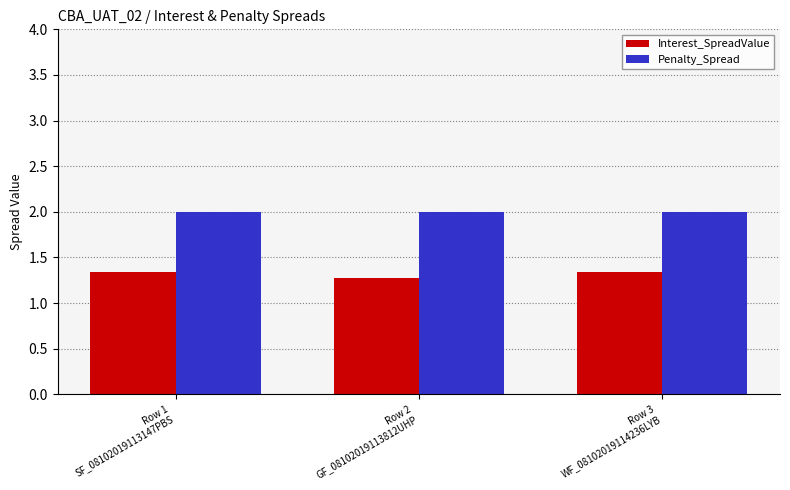

At which label does Interest_SpreadValue reach its minimum?

Row 2
GF_08102019113812UHP